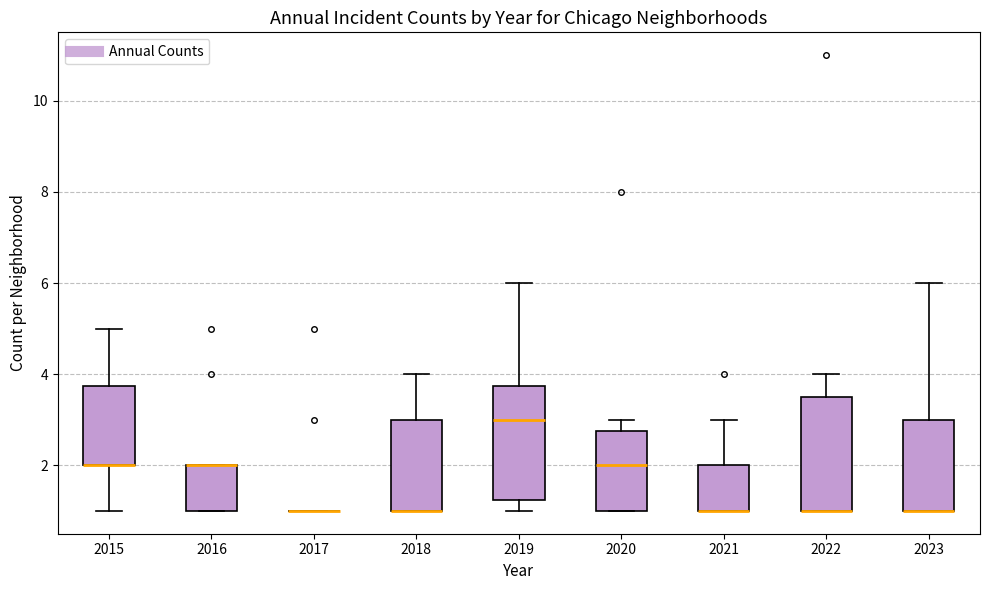

Reading left to right, transcribe this box plot: for each box, give where its median line is, the range the box spans, and where its two whiskers end, as read against the y-axis. The values are not printed on the chart, so give them approximately, as read against the axis.

2015: median 2.0 (drawn on the box's lower edge), box 2.0 to 3.8, whiskers 1.0 to 5.0
2016: median 2.0 (drawn on the box's upper edge), box 1.0 to 2.0, whiskers 1.0 to 2.0
2017: box collapsed to a line at 1.0, whiskers 1.0 to 1.0
2018: median 1.0 (drawn on the box's lower edge), box 1.0 to 3.0, whiskers 1.0 to 4.0
2019: median 3.0, box 1.2 to 3.8, whiskers 1.0 to 6.0
2020: median 2.0, box 1.0 to 2.8, whiskers 1.0 to 3.0
2021: median 1.0 (drawn on the box's lower edge), box 1.0 to 2.0, whiskers 1.0 to 3.0
2022: median 1.0 (drawn on the box's lower edge), box 1.0 to 3.6, whiskers 1.0 to 4.0
2023: median 1.0 (drawn on the box's lower edge), box 1.0 to 3.0, whiskers 1.0 to 6.0